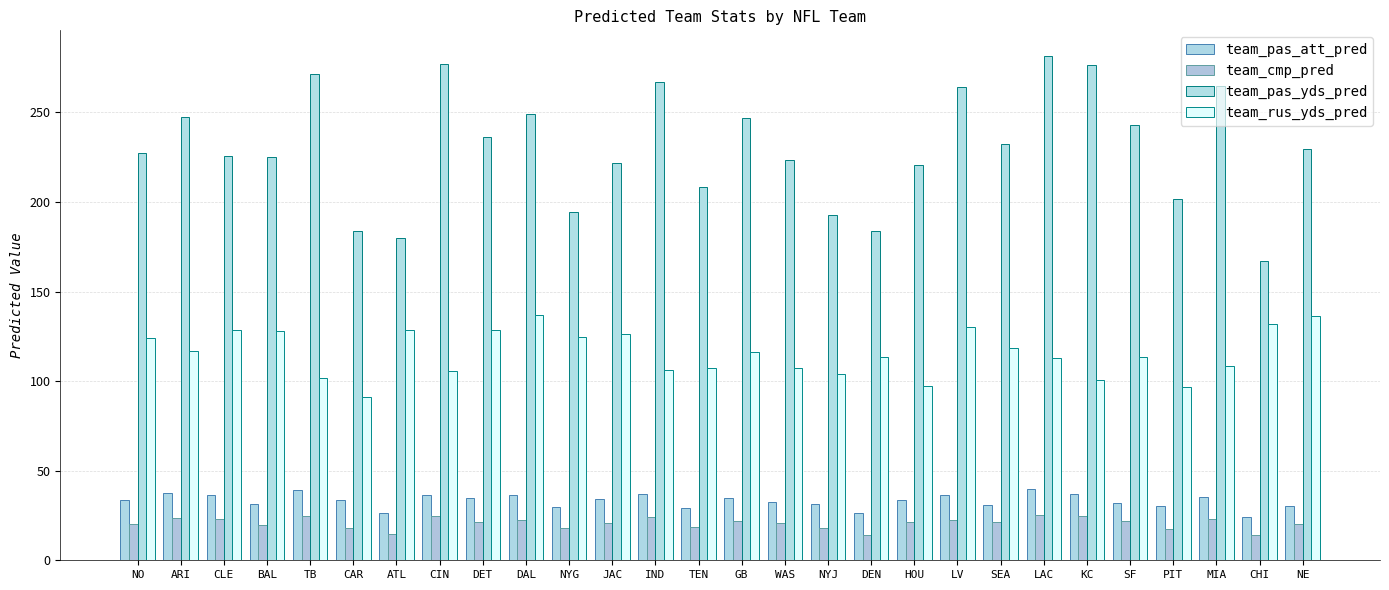

Where does the team_pas_att_pred series first go above 33?

NO